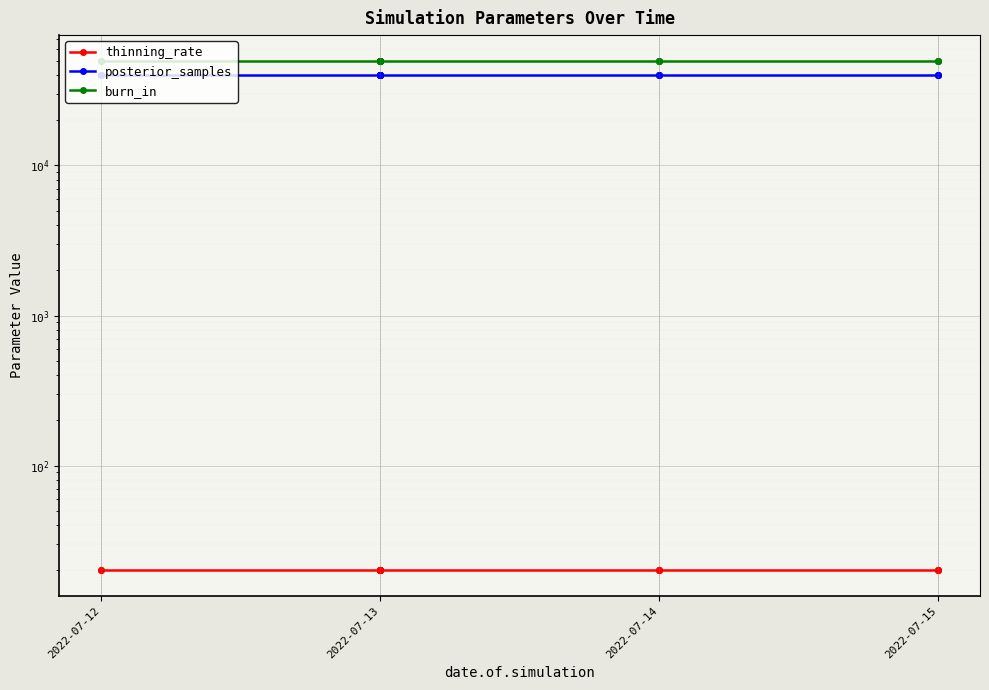

Which category has the highest value in the posterior_samples series?

2022-07-12